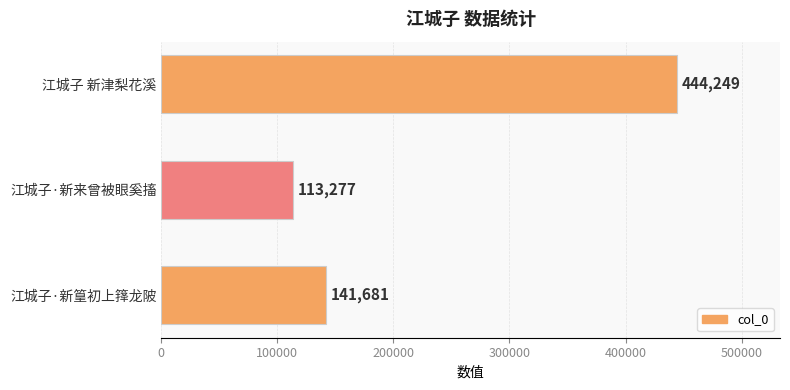

Which label corresponds to the largest value in the chart?

江城子 新津梨花溪